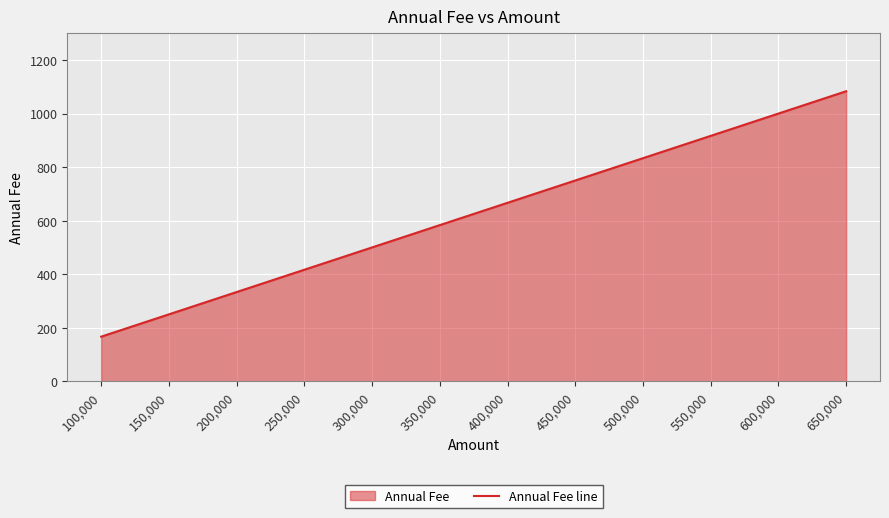

True or false: the data shows 998.7 at 400,000.

False